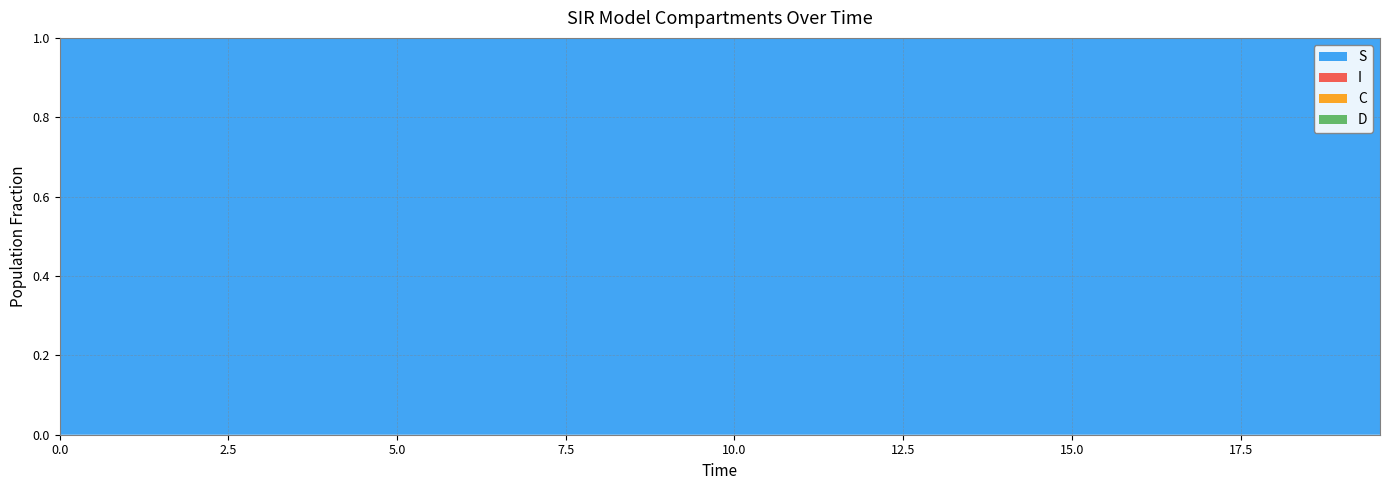

Reading left to right, what are all the values shown in this chart?

S: 1.0	1.0	1.0	1.0	1.0	1.0	1.0	1.0	1.0	1.0	1.0	1.0	1.0	1.0	1.0	1.0	1.0	1.0	1.0	1.0	1.0	1.0	1.0	1.0	1.0	1.0	1.0	1.0	1.0	1.0	1.0	1.0	1.0	1.0	1.0	1.0	1.0	1.0	1.0	1.0
I: 0.0	0.0	0.0	0.0	0.0	0.0	0.0	0.0	0.0	0.0	0.0	0.0	0.0	0.0	0.0	0.0	0.0	0.0	0.0	0.0	0.0	0.0	0.0	0.0	0.0	0.0	0.0	0.0	0.0	0.0	0.0	0.0	0.0	0.0	0.0	0.0	0.0	0.0	0.0	0.0
C: 0.5	0.5	0.5	0.4	0.4	0.4	0.4	0.4	0.3	0.3	0.3	0.3	0.3	0.3	0.2	0.2	0.2	0.2	0.2	0.2	0.2	0.1	0.1	0.1	0.1	0.1	0.1	0.1	0.1	0.1	0.1	0.1	0.1	0.1	0.1	0.1	0.0	0.0	0.0	0.0
D: 0.5	0.5	0.5	0.6	0.6	0.6	0.6	0.6	0.7	0.7	0.7	0.7	0.7	0.7	0.8	0.8	0.8	0.8	0.8	0.8	0.8	0.9	0.9	0.9	0.9	0.9	0.9	0.9	0.9	0.9	0.9	0.9	0.9	0.9	0.9	0.9	1.0	1.0	1.0	1.0